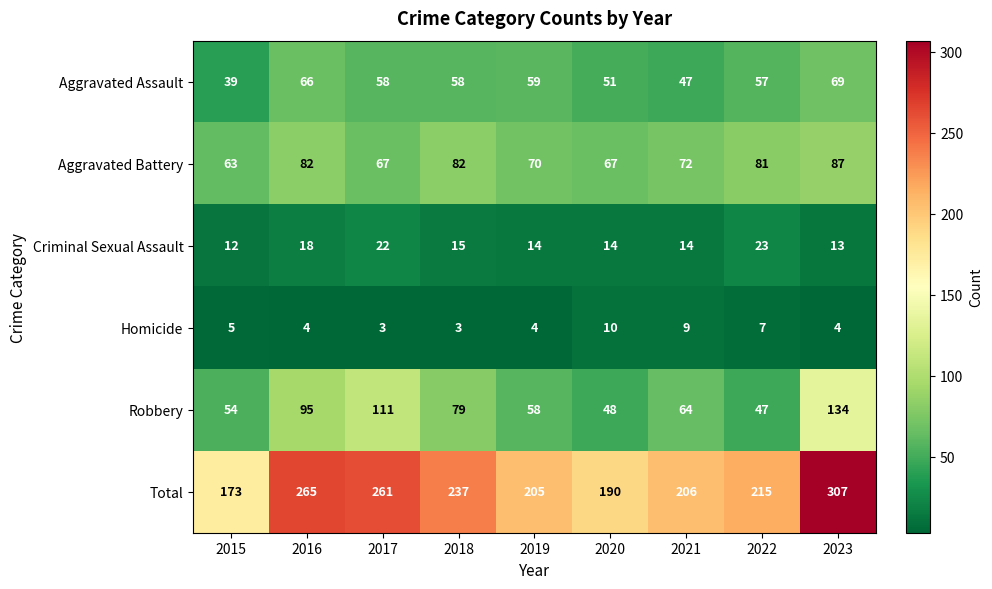

At which category is the sum across all series the highest?

2023